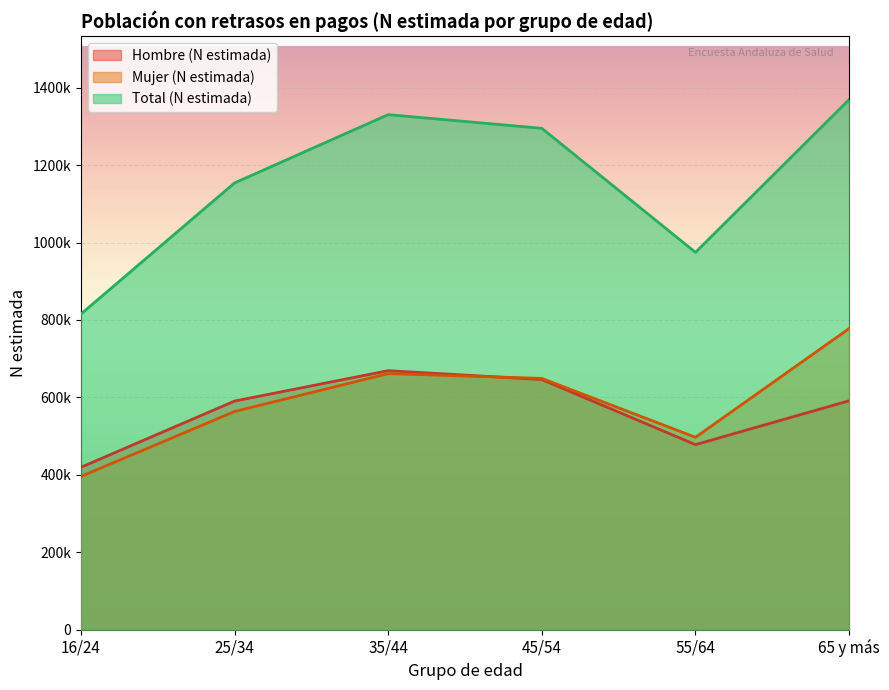

Between 35/44 and 45/54, which series saw the biggest shift?

Total (N estimada)